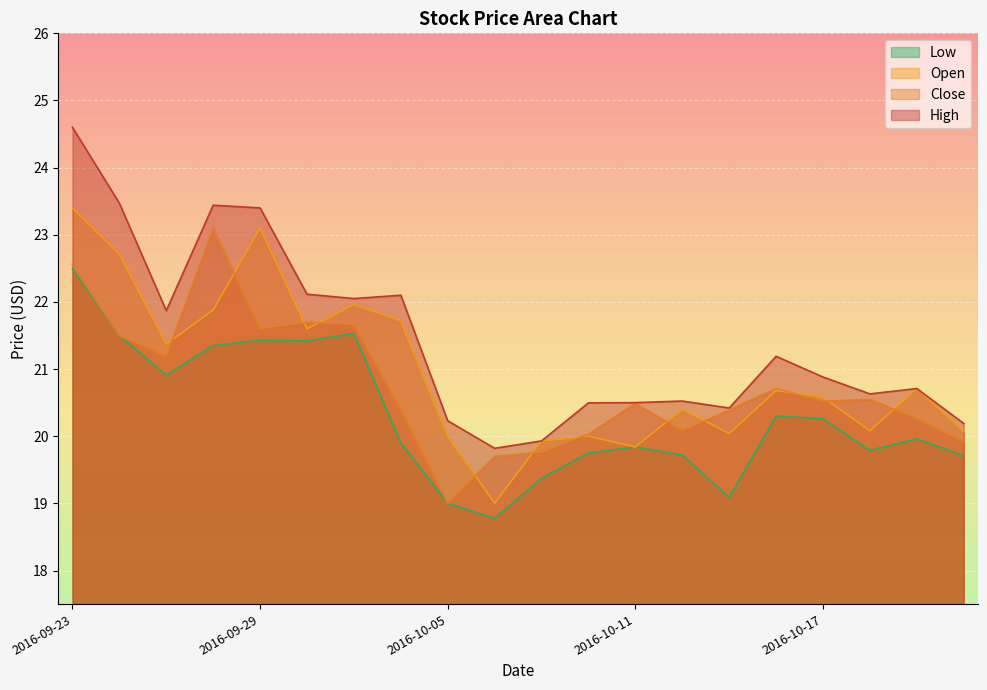

What is the maximum value shown in the chart?

24.6